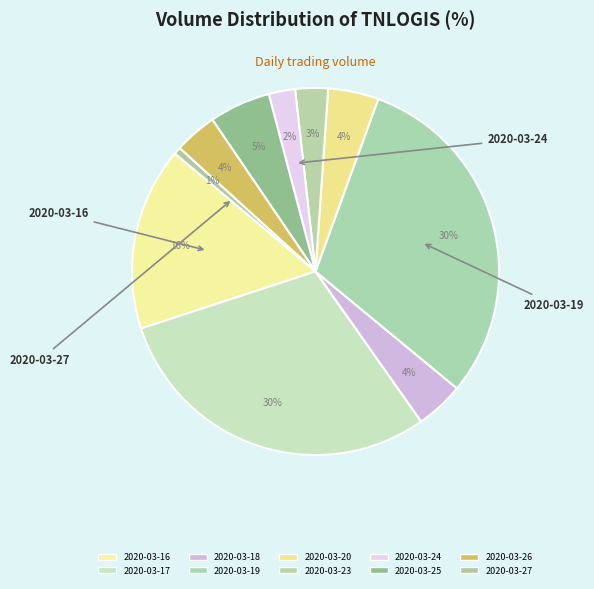

Which category has the smallest portion of the pie?

2020-03-27